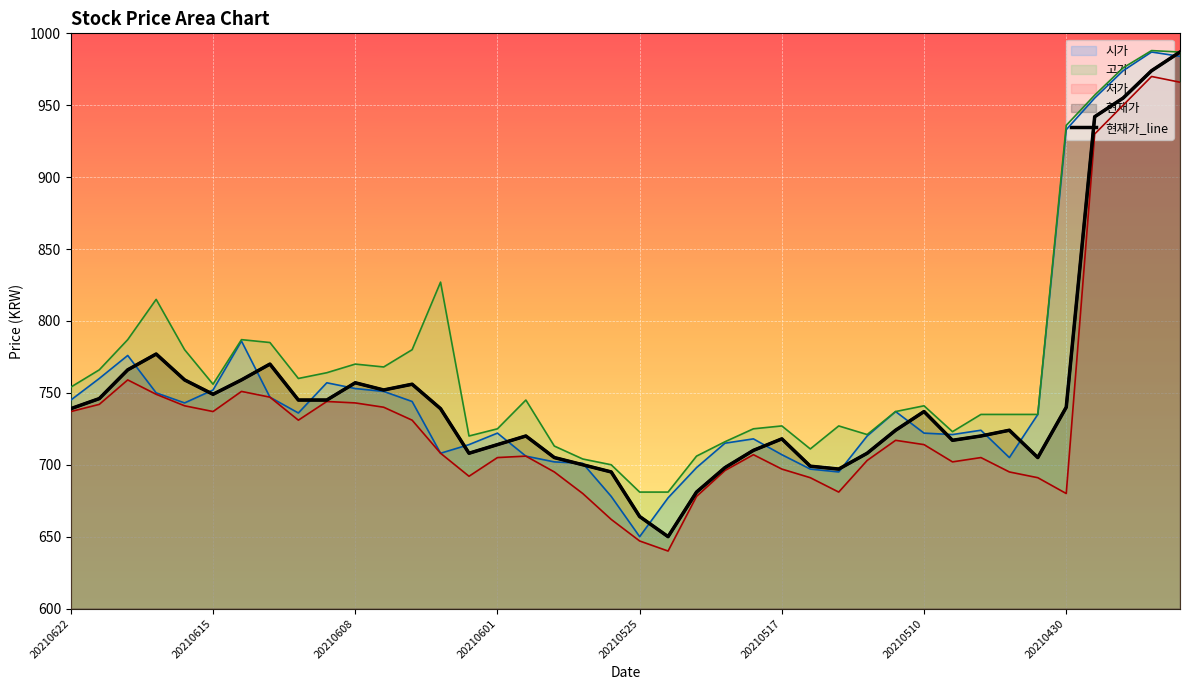

The 고가 series shows 928 at 20210521. True or false?

False